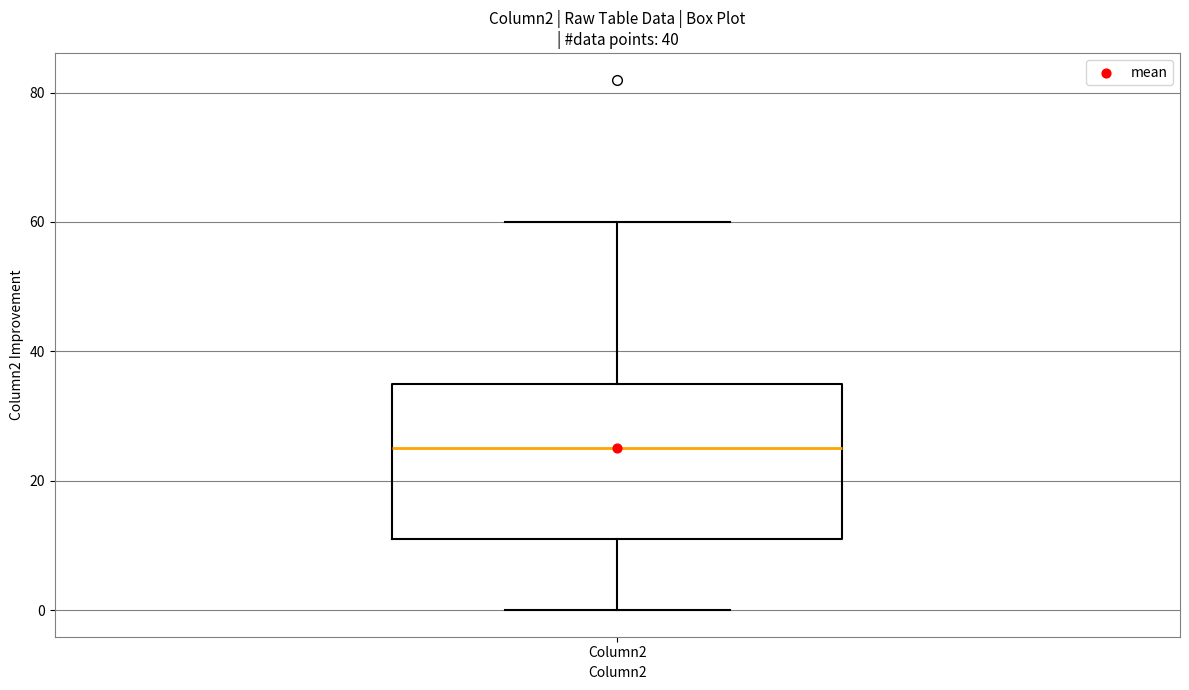

Transcribe this box plot: give where the median line is, the range the box spans, and where the two whiskers end, as read against the y-axis. The values are not printed on the chart, so give them approximately, as read against the axis.

median 26, box 12 to 36, whiskers 0 to 60